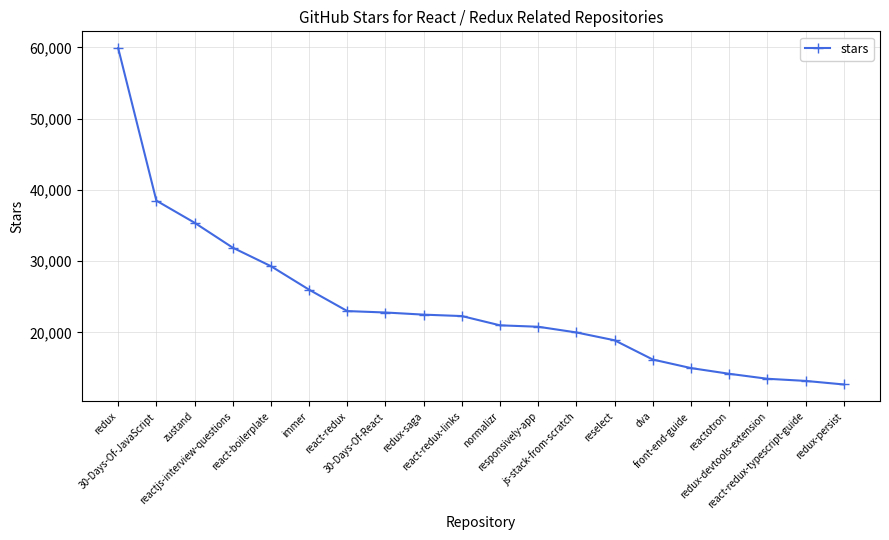

What is the value of the 8th point from the left?

22800